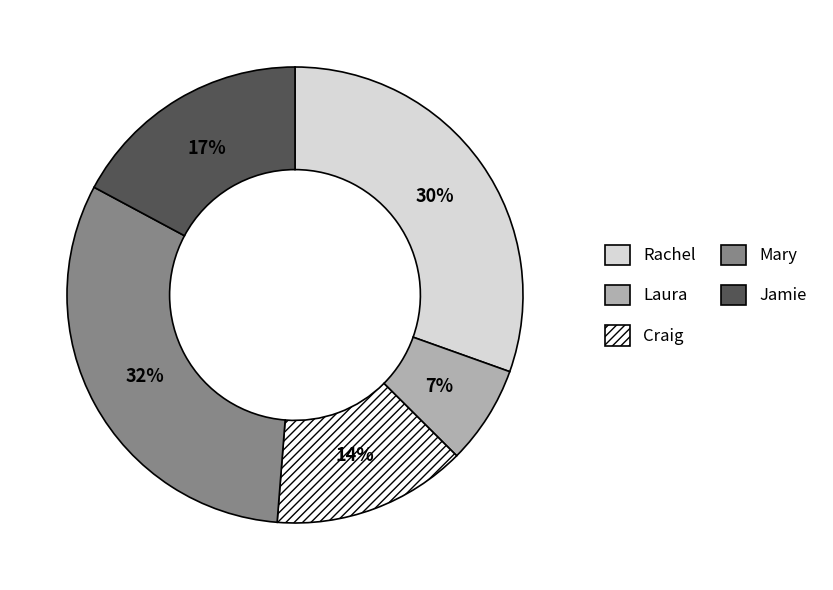

Combined, do Laura and Rachel account for over 50%?

No